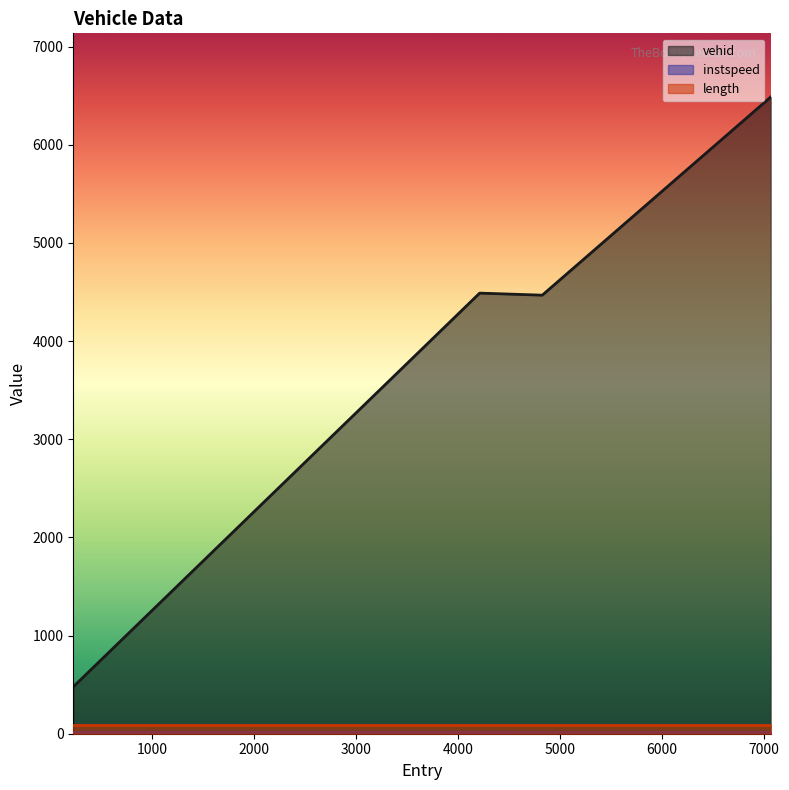

True or false: vehid and instspeed cross at least once.

False